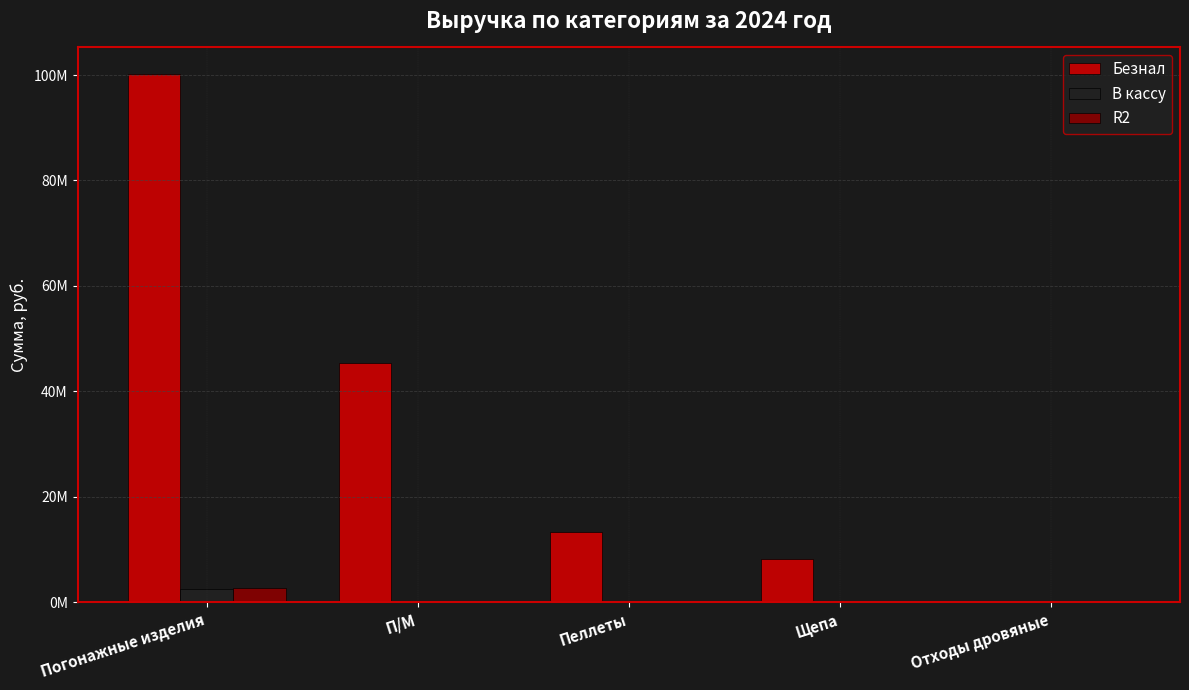

What is the average value of the Безнал series?

33440855.8